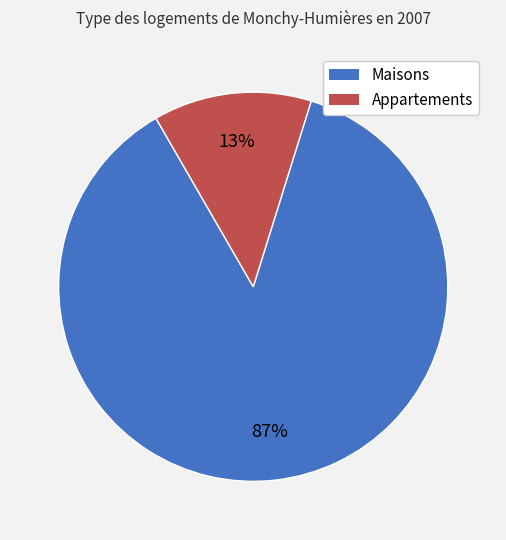

To the nearest percent, what is the difference between the largest and smallest slice percentages?

74%